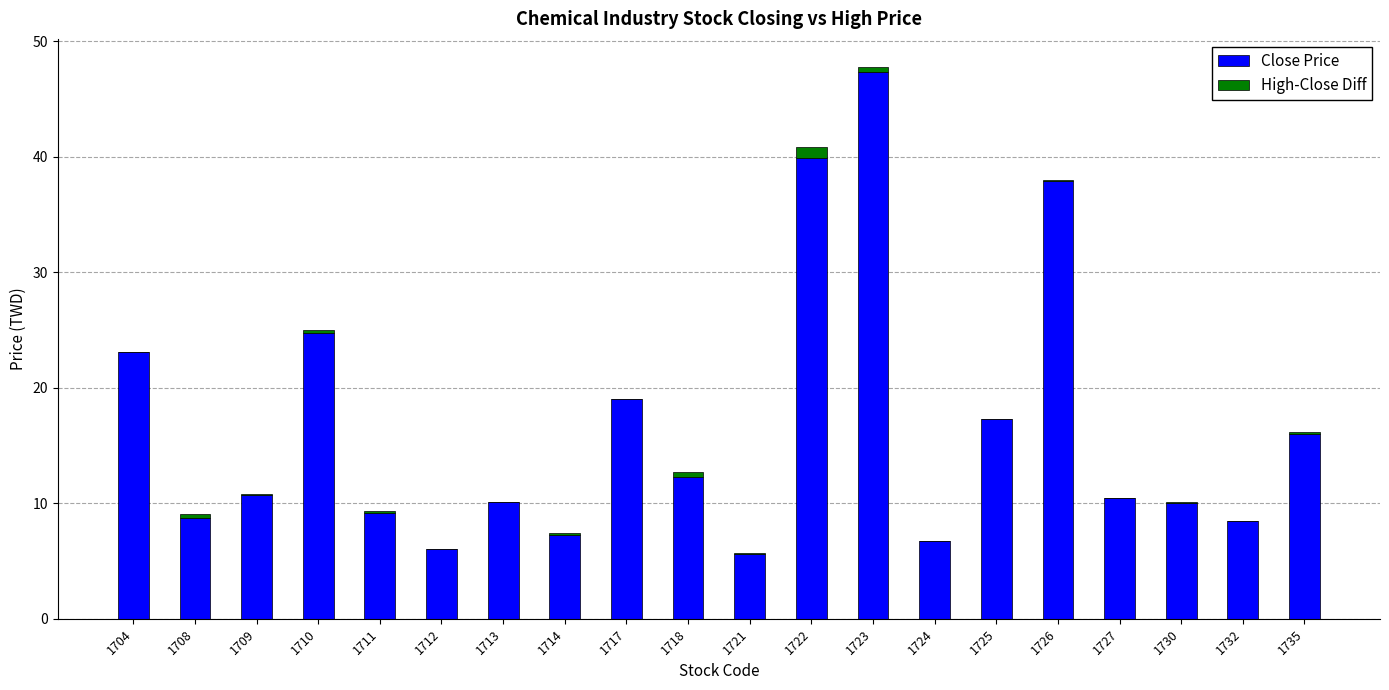

At which label does Close Price reach its peak?

1723